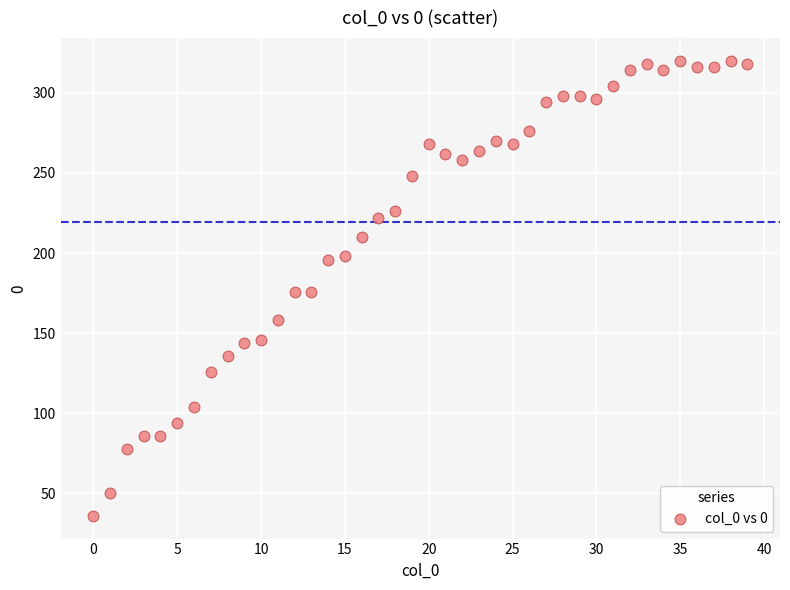

What is the range of Y values (max minus min)?

284